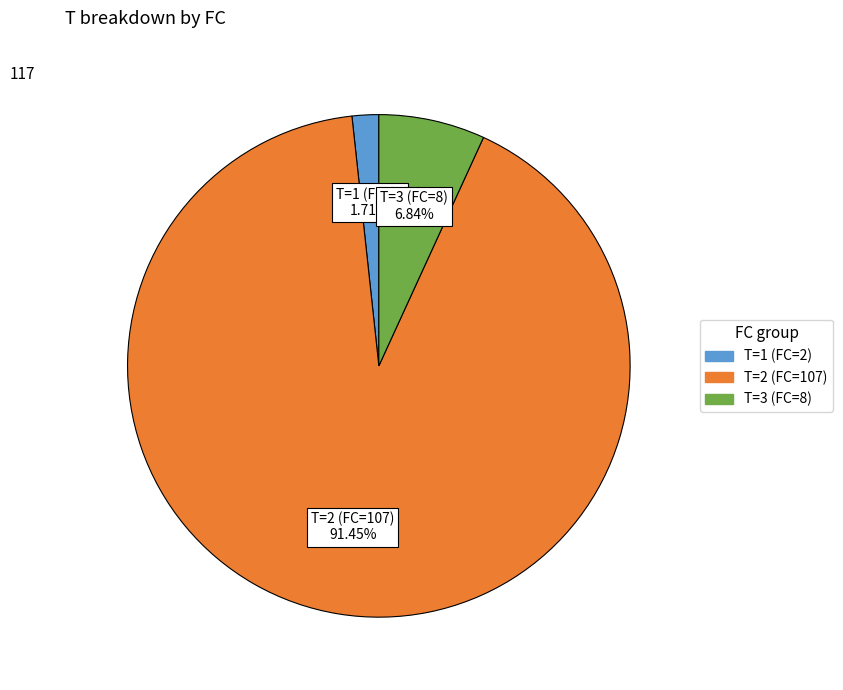

Is there any slice that represents more than half of the pie?

Yes